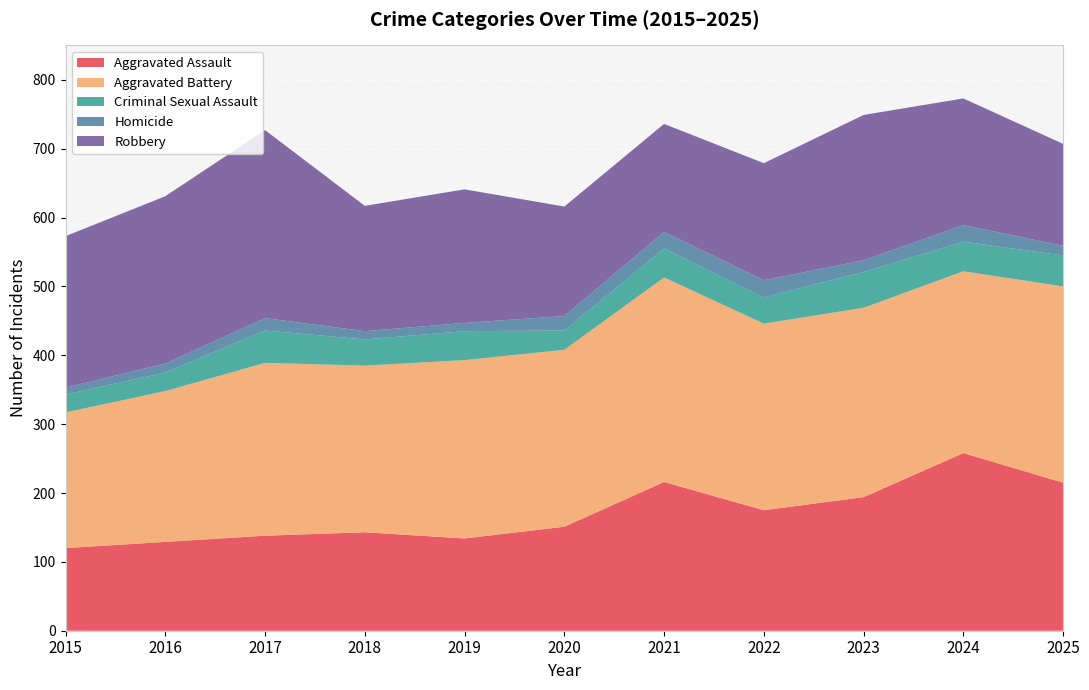

Reading left to right, what are all the values shown in this chart?

Aggravated Assault: 120	129	138	143	134	151	216	175	194	258	215
Aggravated Battery: 197	219	251	242	259	257	297	271	275	264	285
Criminal Sexual Assault: 26	27	47	38	42	28	42	38	52	43	45
Homicide: 10	13	18	12	12	21	24	25	17	24	14
Robbery: 220	243	273	182	194	159	157	170	211	184	148